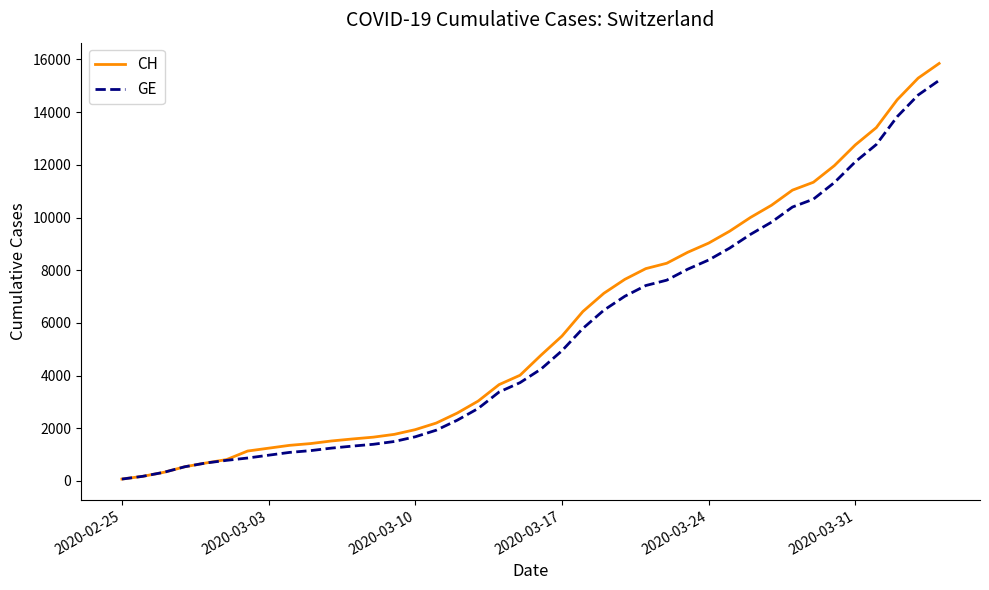

What is the greatest value displayed?

15850